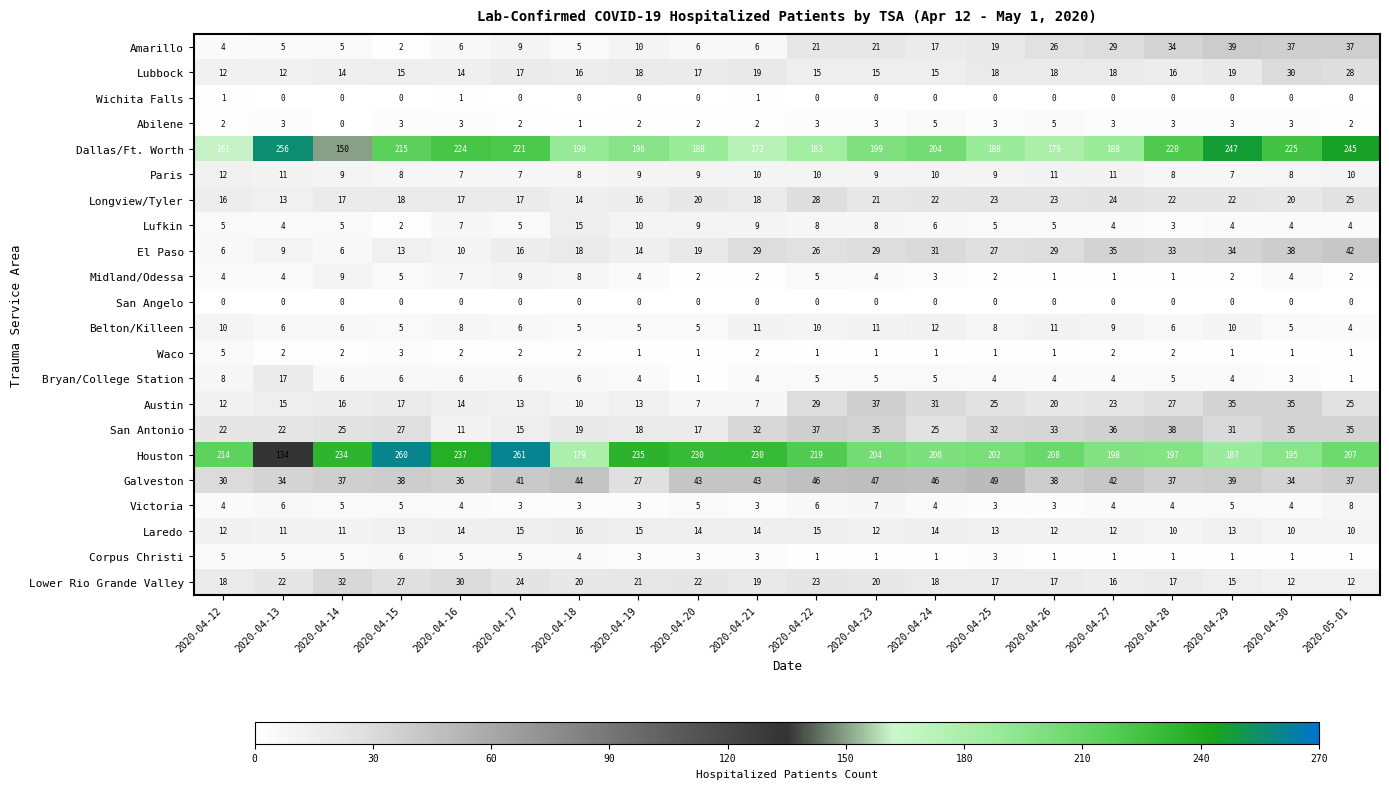

What is the spread (max minus min) of values at 2020-04-23?

204